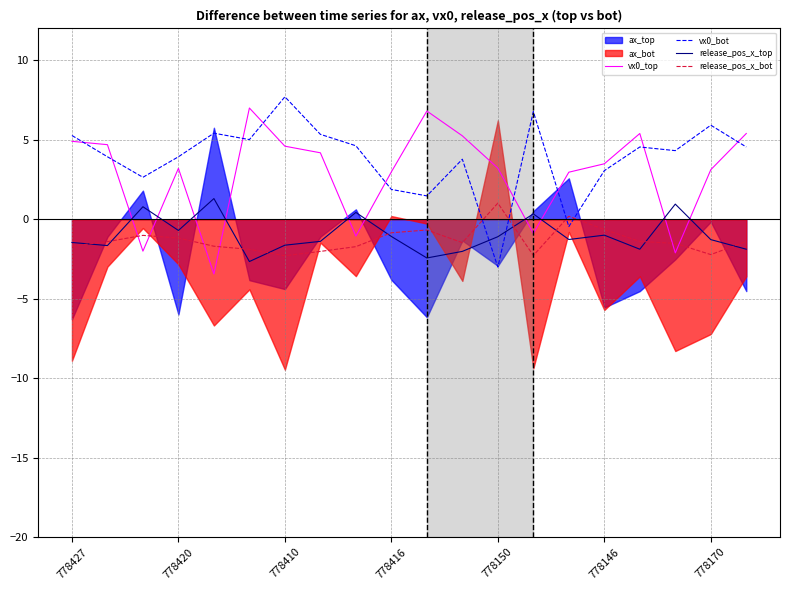

Which series ends up on top after the final intersection of release_pos_x_top and vx0_bot?

vx0_bot